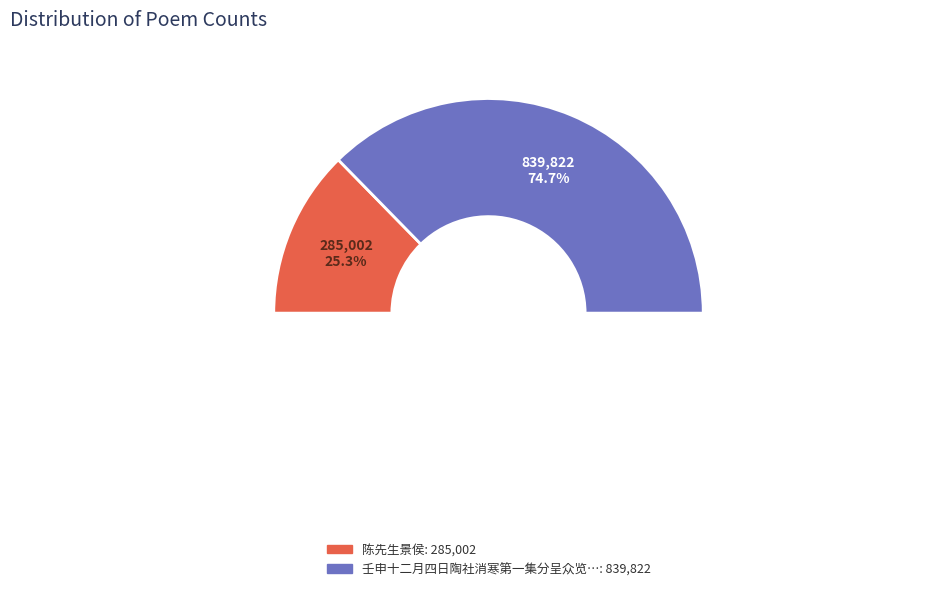

Rank the categories by value from highest to lowest.

壬申十二月四日陶社消寒第一集分呈众览二十首 其十八 陈先生景侯, 陈先生景侯